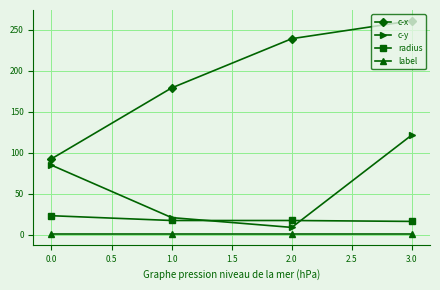

Which series has the largest total across all categories?

c-x